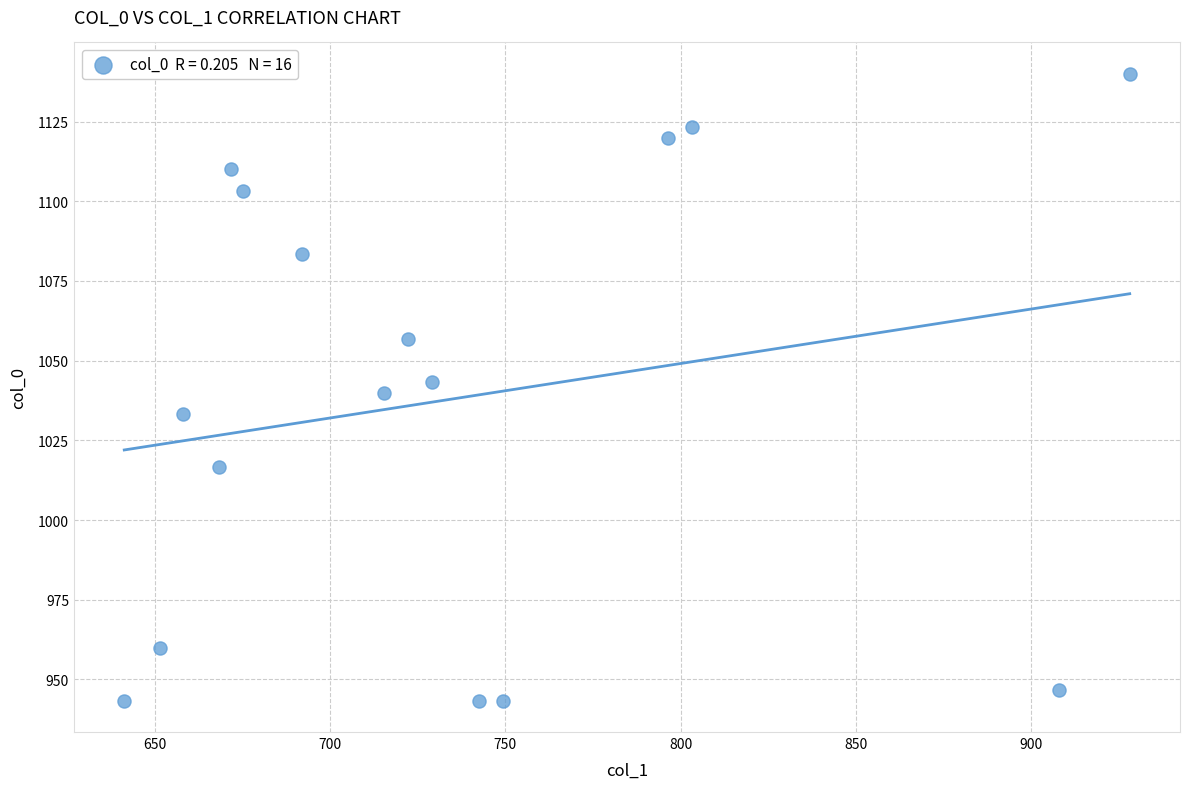

What is the range of X values (max minus min)?

286.9